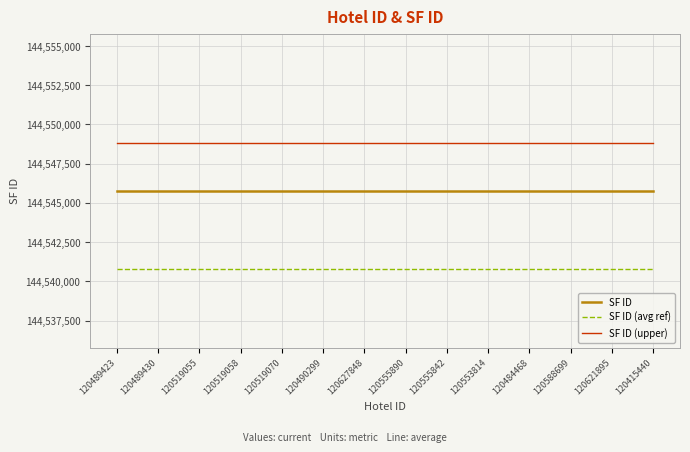

What is the sum of all SF ID values?

2023641060